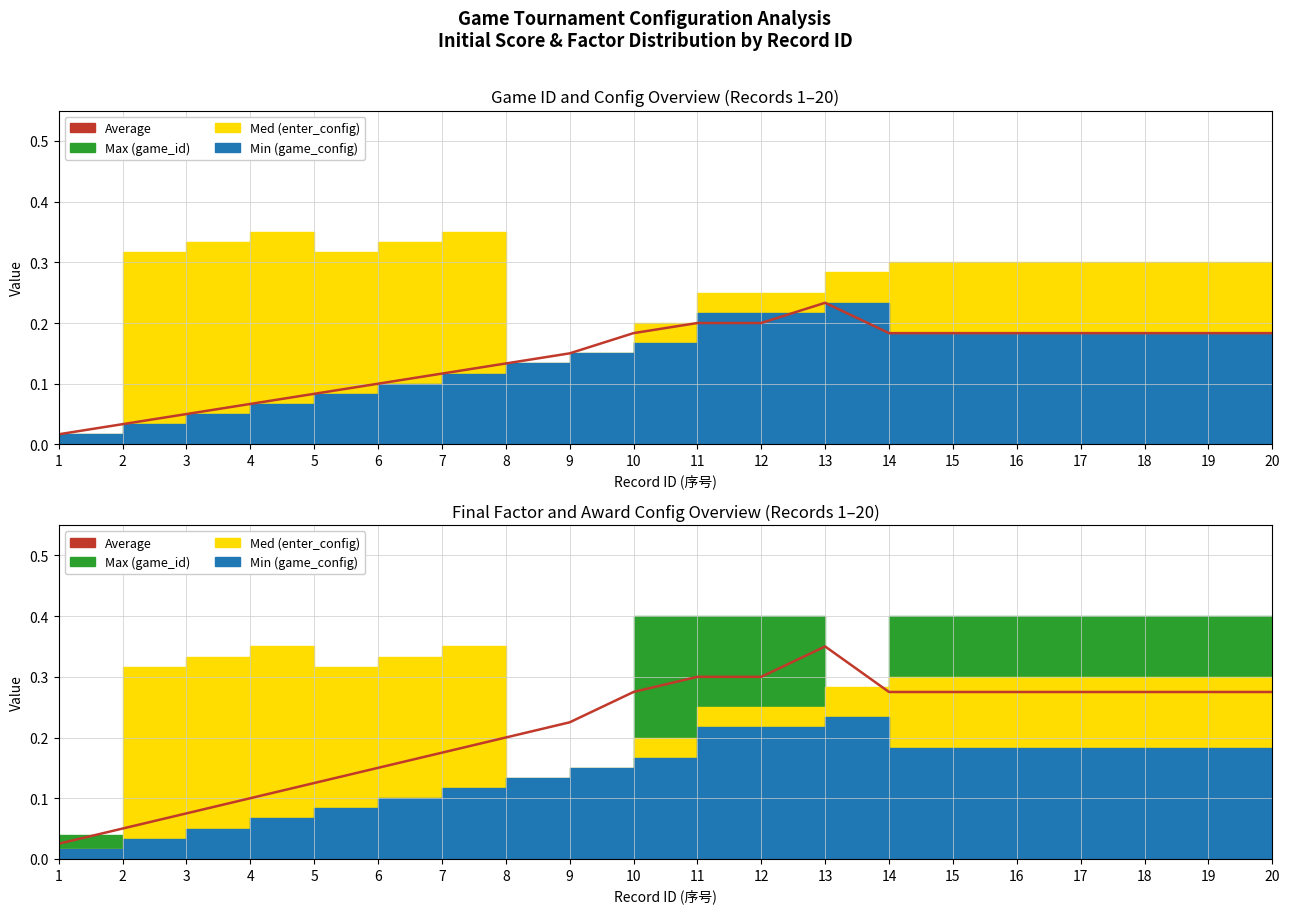

List the labels in order of value, smallest first.

1, 2, 3, 4, 5, 6, 7, 8, 9, 10, 14, 15, 16, 17, 18, 19, 20, 11, 12, 13